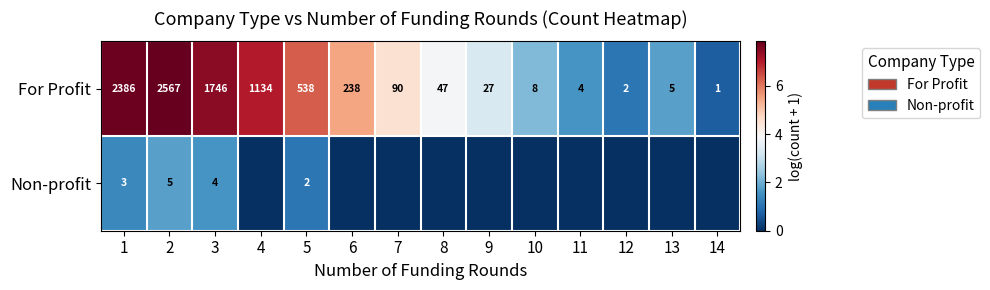

How many data points in For Profit are less than 90?

7